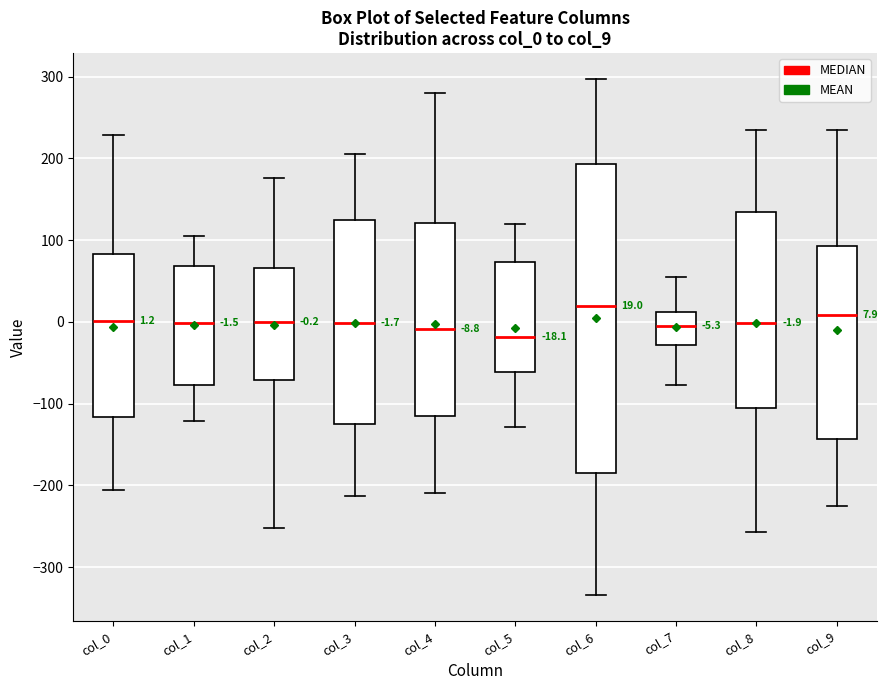

Comparing the boxes themselves (not the whiskers), which one is the tallest?

col_6